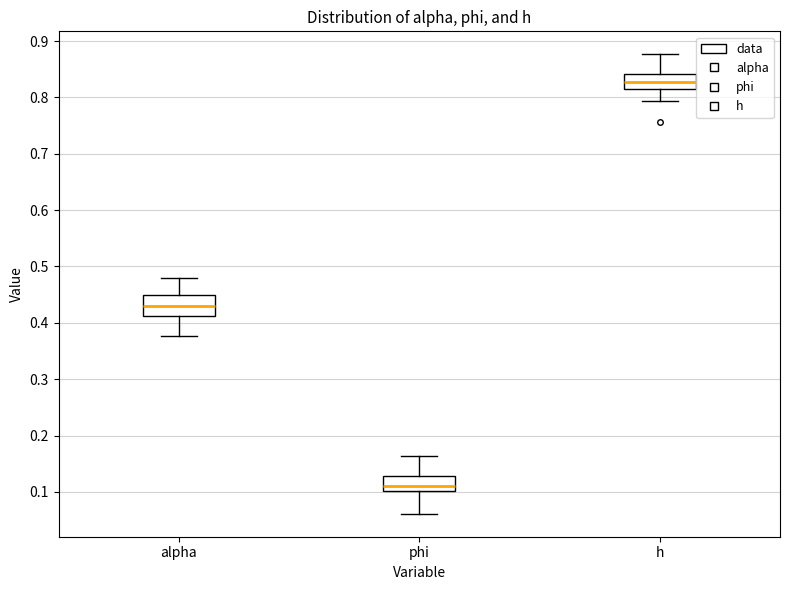

Where is the upper edge of the box for alpha on the y-axis? The values are not printed on the chart, so give them approximately, as read against the axis.

0.45